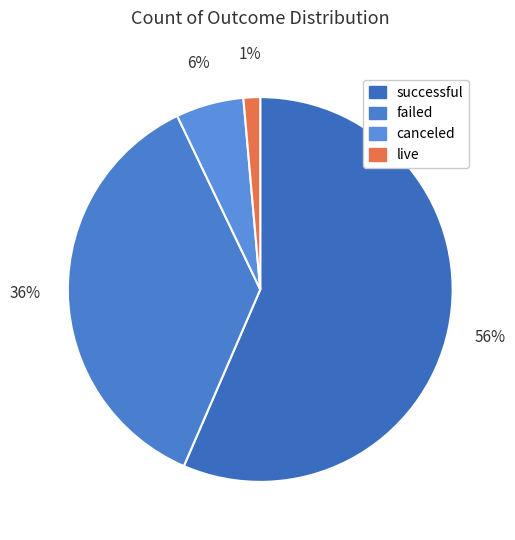

How much of the chart is everything except failed?

63.6%